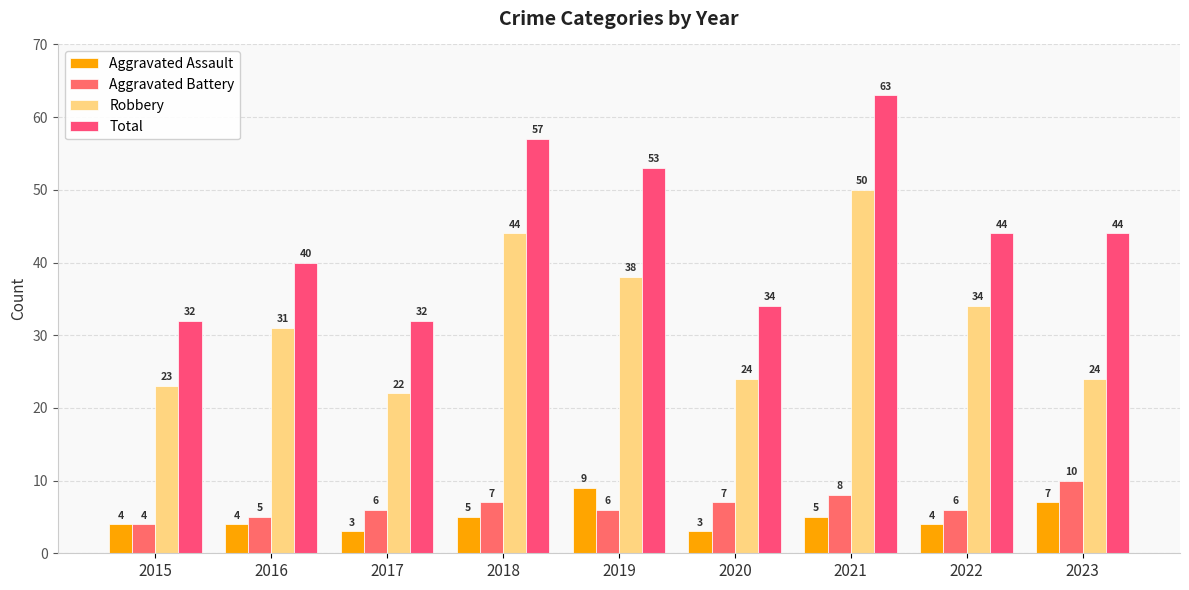

List the labels in order of Aggravated Assault value, largest first.

2019, 2023, 2018, 2021, 2015, 2016, 2022, 2017, 2020